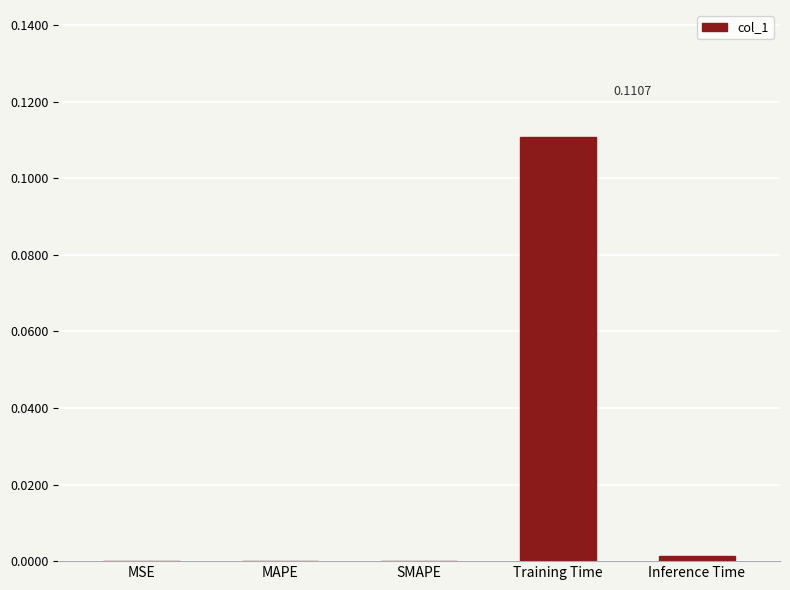

What is the change in value from MAPE to Training Time?

+0.1